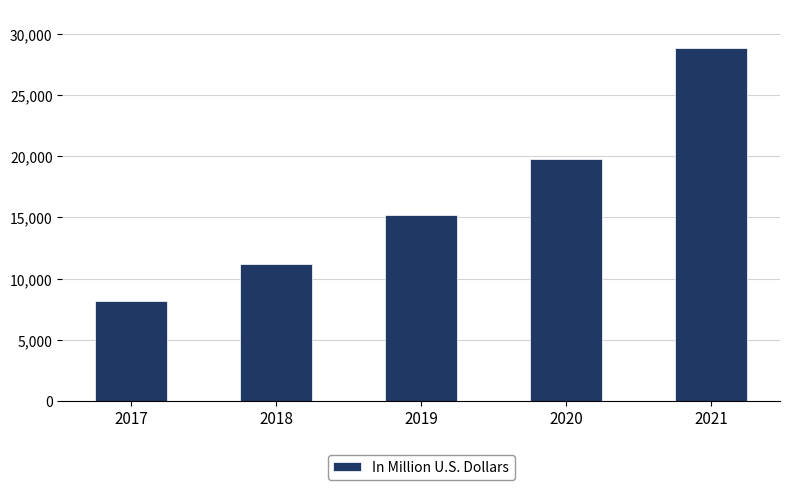

At which label is the value closest to 18497?

2020